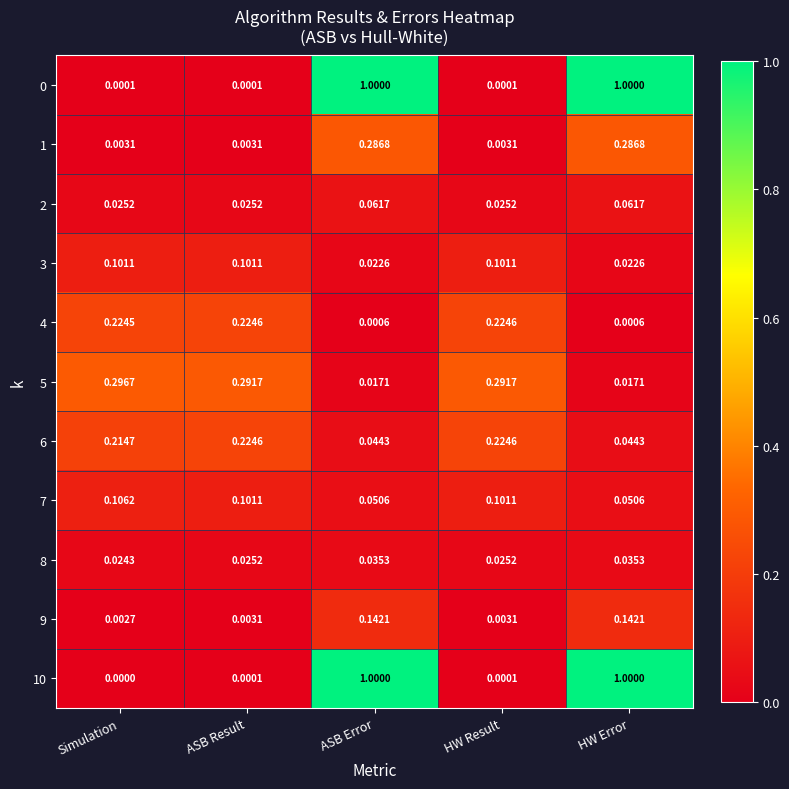

Is the value of 0 at ASB Error greater than the value of 4 at HW Result?

Yes